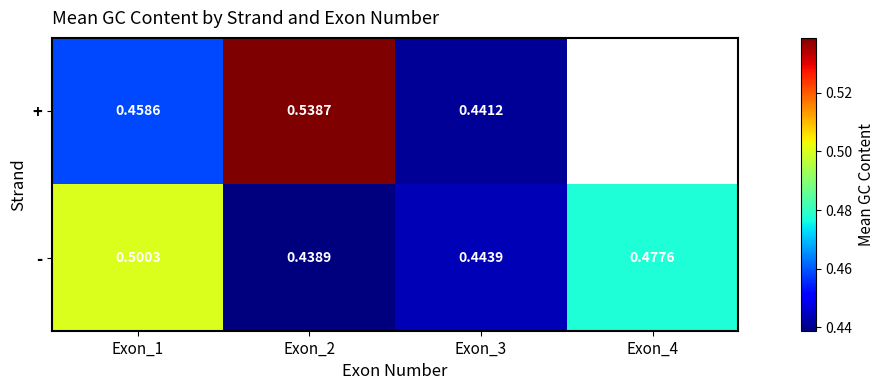

Is the value of - at Exon_2 greater than the value of + at Exon_2?

No